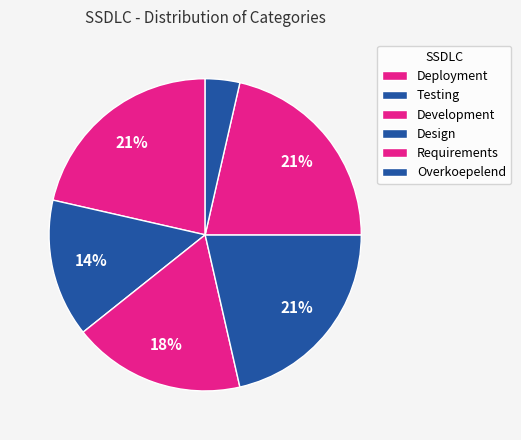

Combined, what portion of the pie is Deployment and Testing?

45.8%